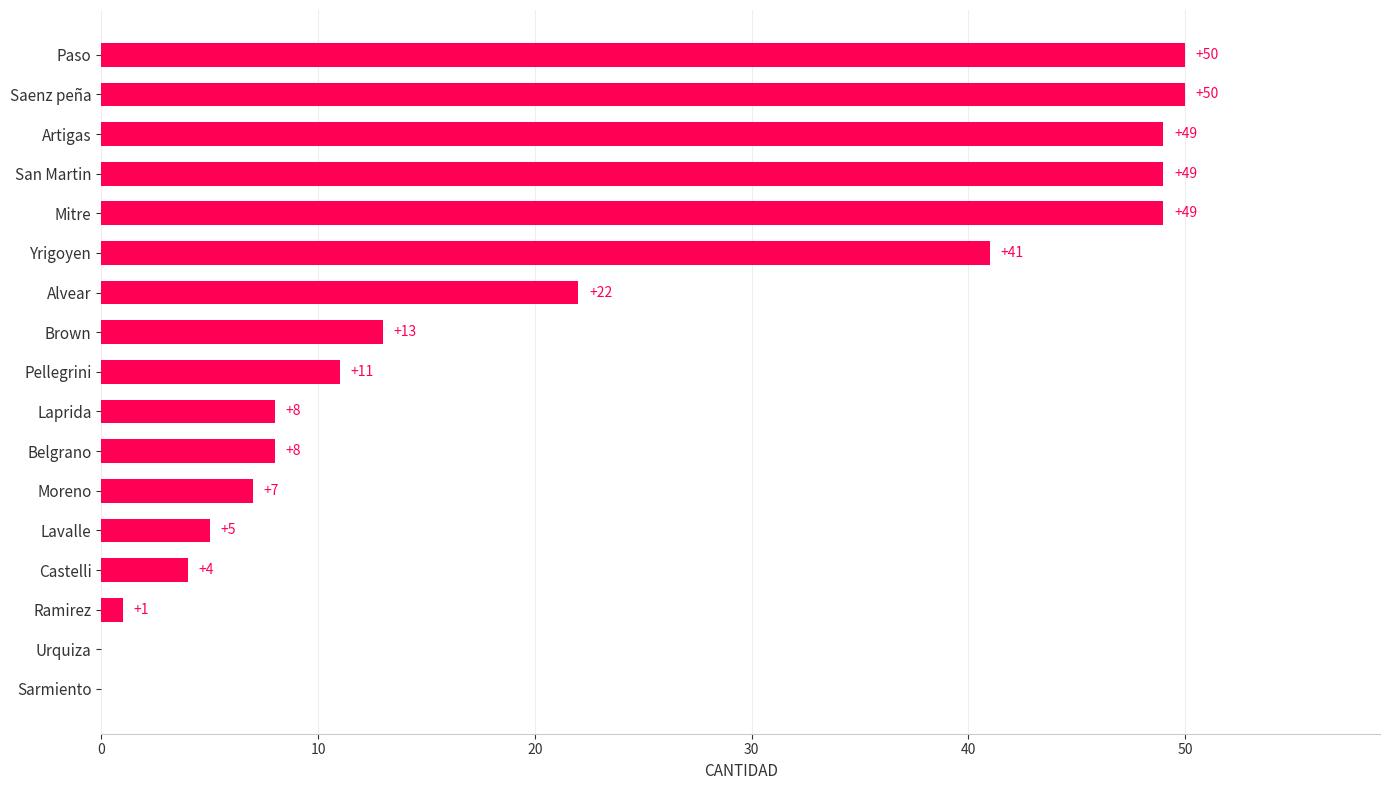

How many series are shown in this chart?

1